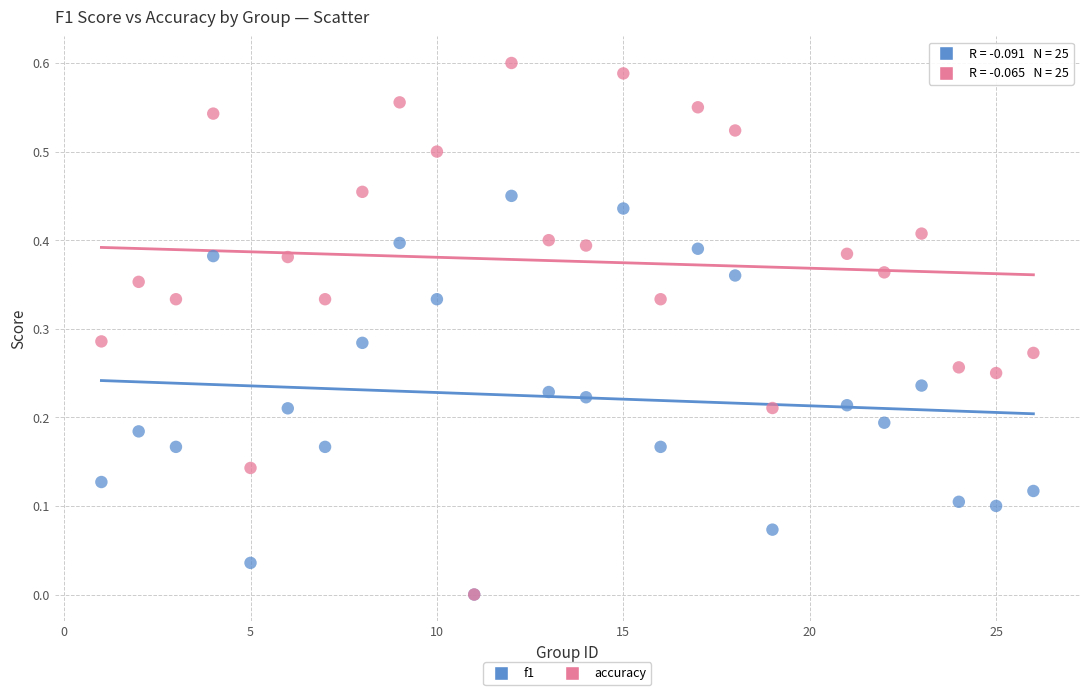

What are all the series names shown in the legend?

f1, accuracy